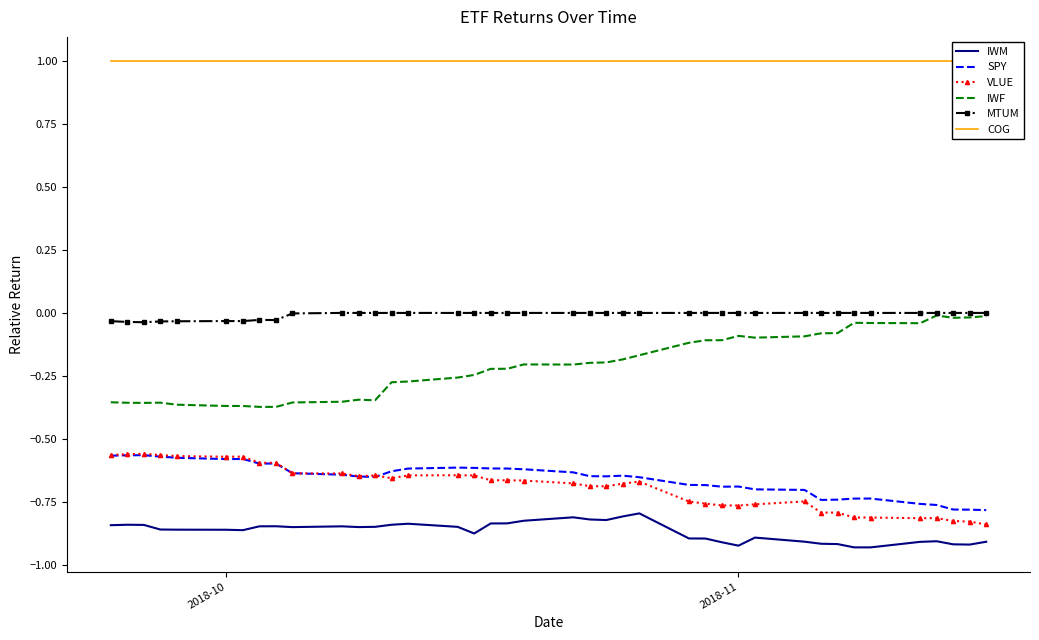

Count the number of data series in this chart.

6